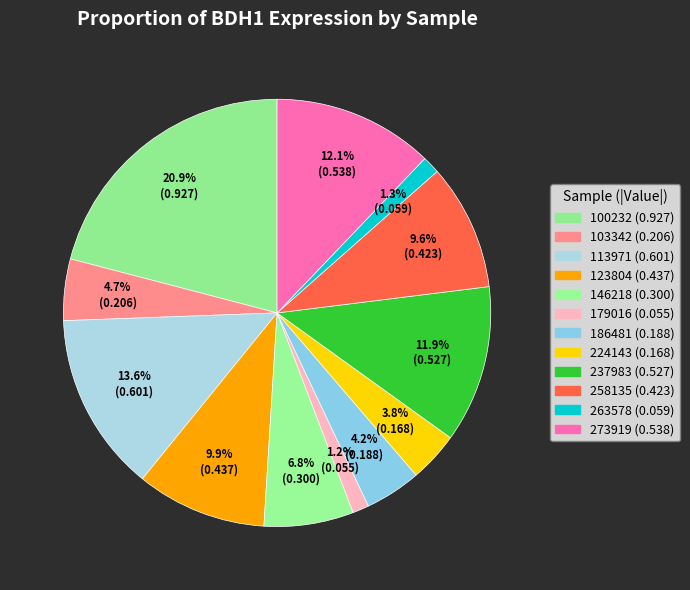

What is the largest slice in the pie chart?

100232